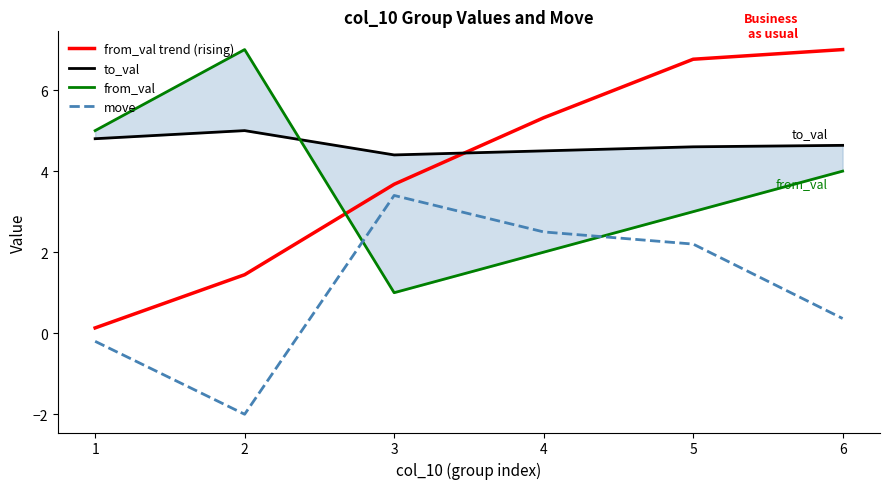

Reading right to left, transcribe all the data shown in this chart.

from_val trend (rising): 6=7.0	5=6.8	4=5.3	3=3.7	2=1.4	1=0.1
to_val: 6=4.6	5=4.6	4=4.5	3=4.4	2=5.0	1=4.8
from_val: 6=4.0	5=3.0	4=2.0	3=1.0	2=7.0	1=5.0
move: 6=0.4	5=2.2	4=2.5	3=3.4	2=-2.0	1=-0.2